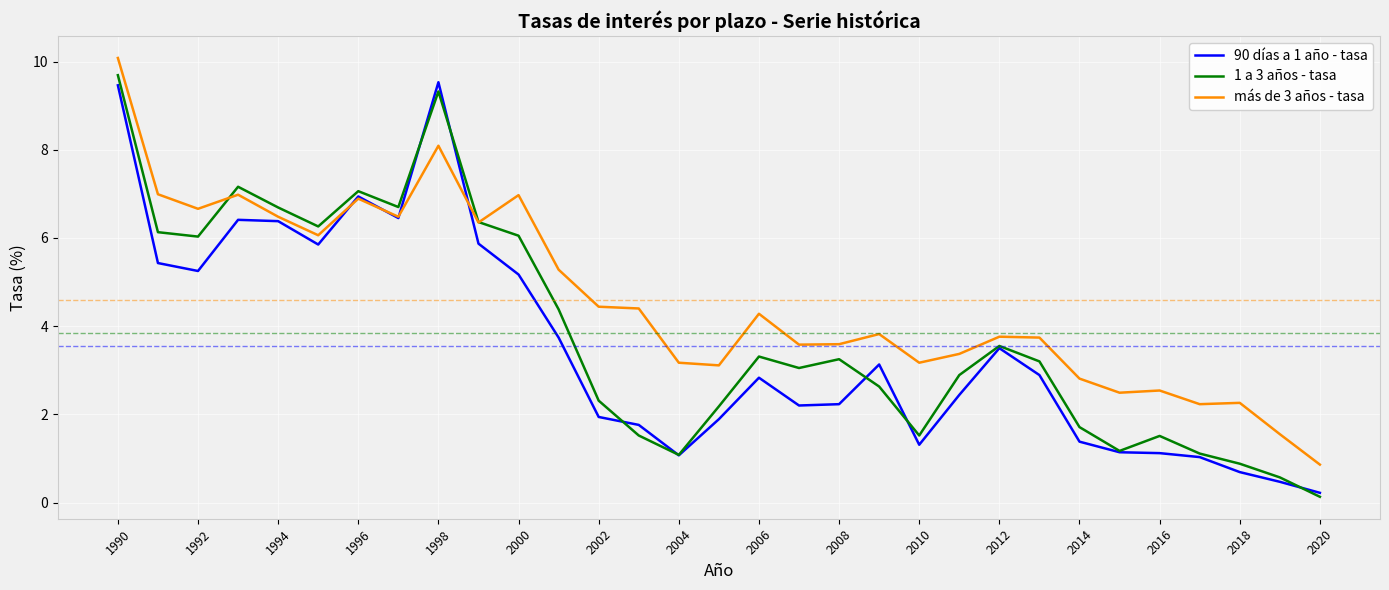

What is the sum of all 1 a 3 años - tasa values?

119.4